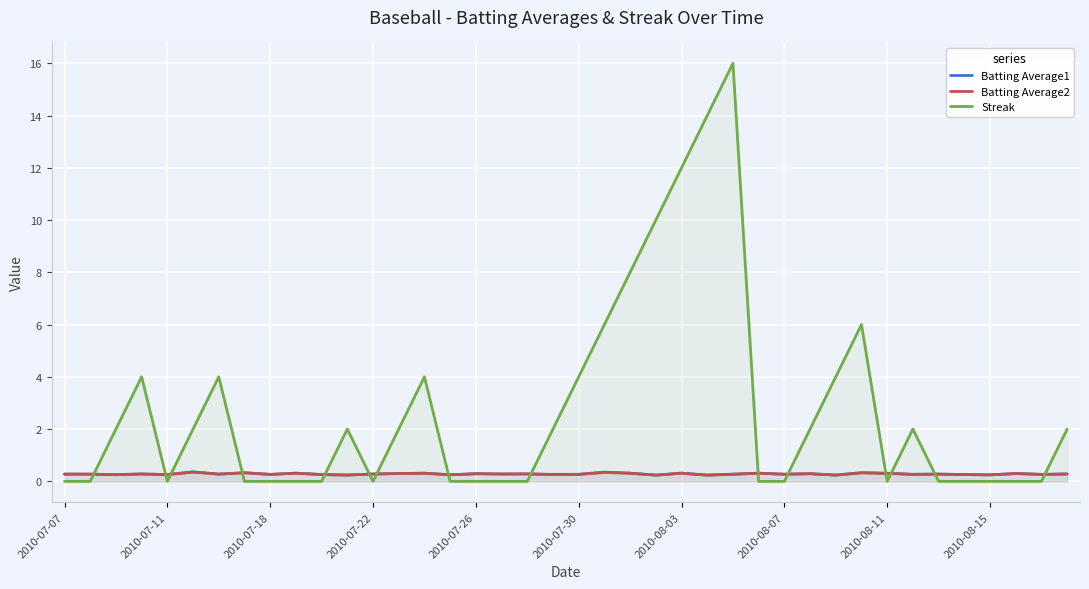

What are all the series names shown in the legend?

Batting Average1, Batting Average2, Streak